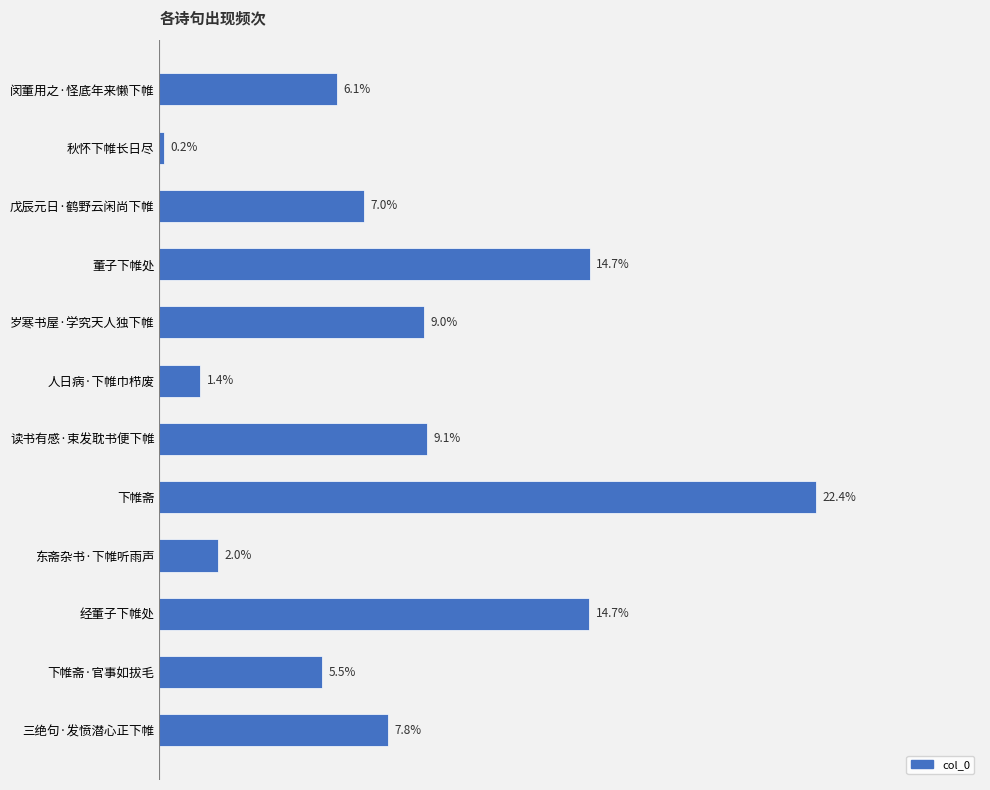

Which has a higher value, 下帷斋·官事如拔毛 or 岁寒书屋·学究天人独下帷?

岁寒书屋·学究天人独下帷